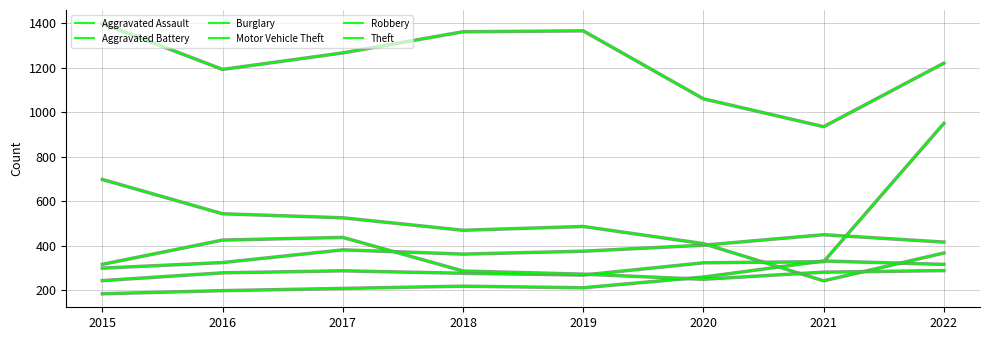

Rank the series by their maximum value, from highest to lowest.

Theft, Motor Vehicle Theft, Burglary, Aggravated Battery, Robbery, Aggravated Assault